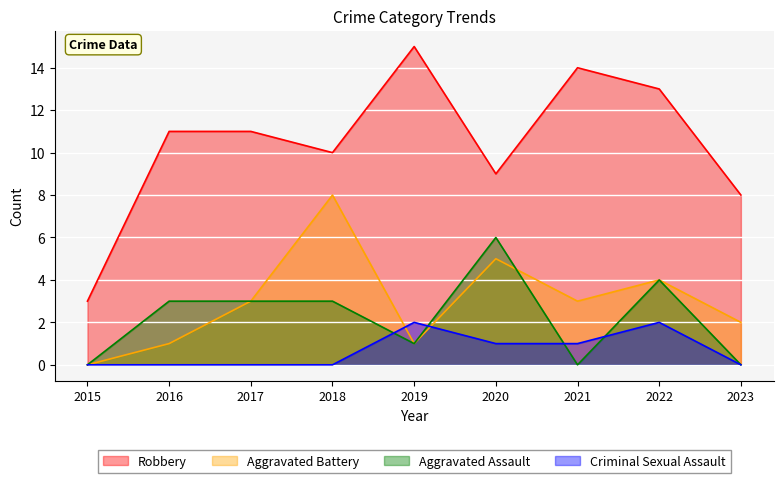

True or false: Aggravated Battery and Robbery cross at least once.

False